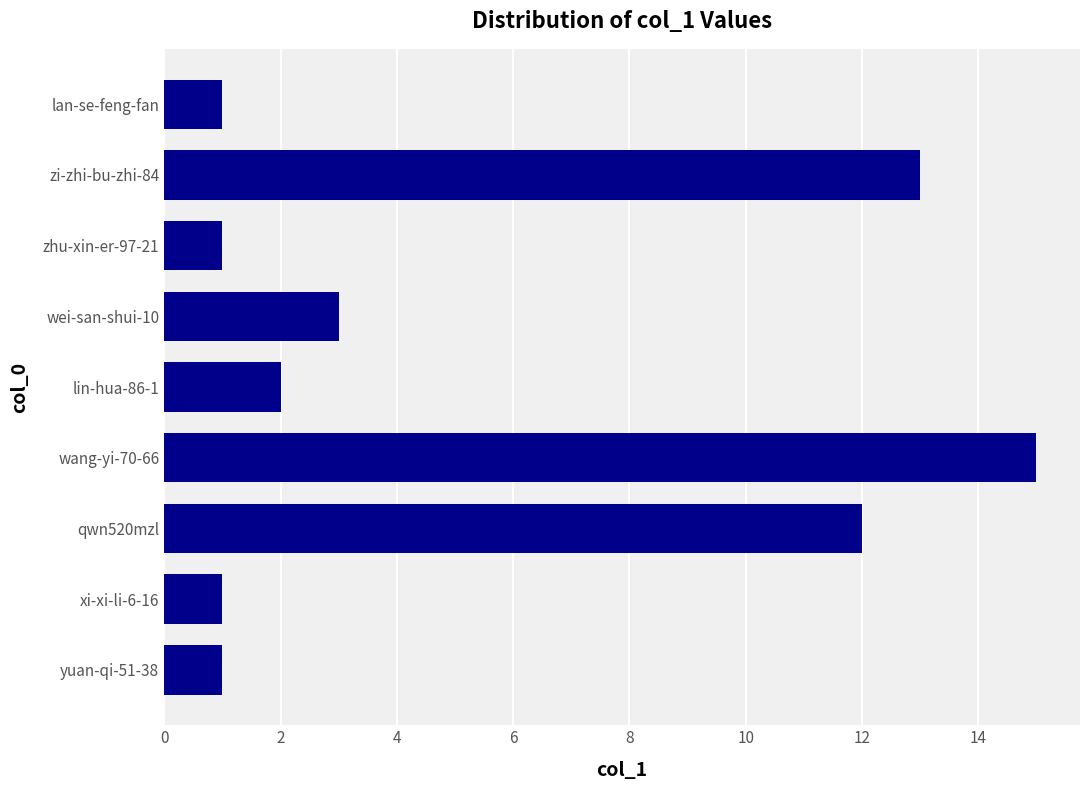

What is the change in value from zhu-xin-er-97-21 to wei-san-shui-10?

+2